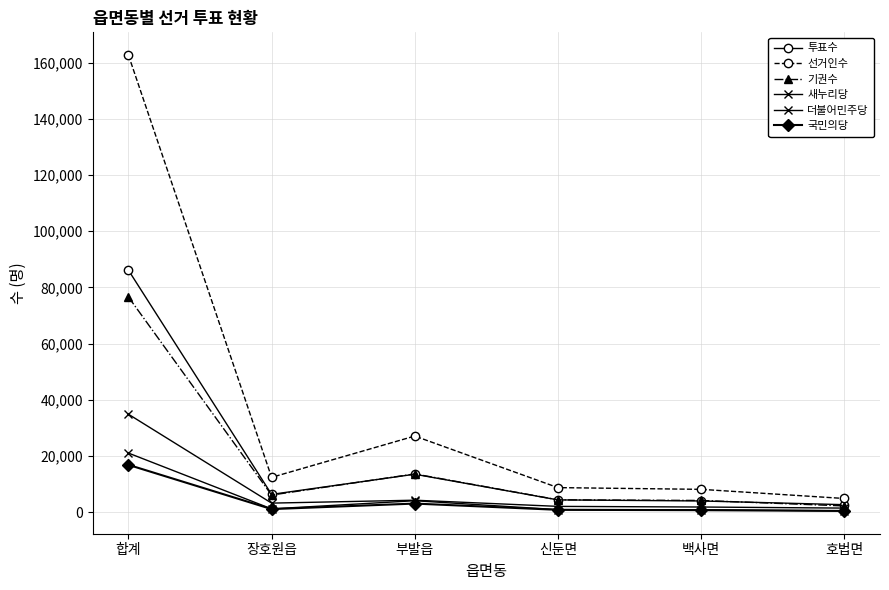

Reading left to right, transcribe all the data shown in this chart.

투표수: 합계=86135	장호원읍=6306	부발읍=13488	신둔면=4346	백사면=3963	호법면=2642
선거인수: 합계=162725	장호원읍=12372	부발읍=27078	신둔면=8716	백사면=8103	호법면=4846
기권수: 합계=76590	장호원읍=6066	부발읍=13590	신둔면=4370	백사면=4140	호법면=2204
새누리당: 합계=34850	장호원읍=3196	부발읍=4236	신둔면=2035	백사면=1807	호법면=1424
더불어민주당: 합계=21017	장호원읍=1142	부발읍=4046	신둔면=871	백사면=857	호법면=445
국민의당: 합계=16819	장호원읍=1068	부발읍=3035	신둔면=811	백사면=685	호법면=414